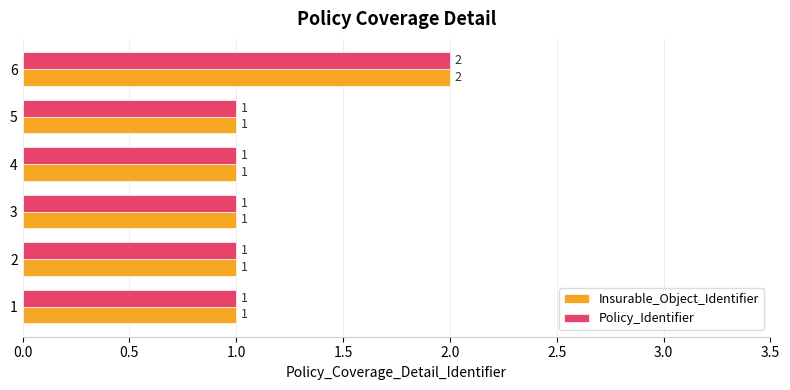

Count the Policy_Identifier values in the range 1 to 2.

6